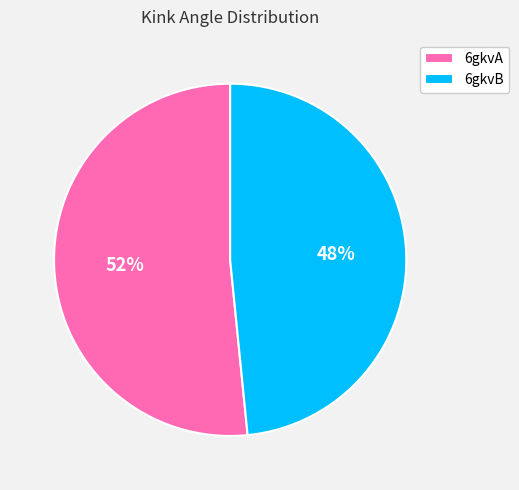

To the nearest percent, what portion does 6gkvA represent?

52%